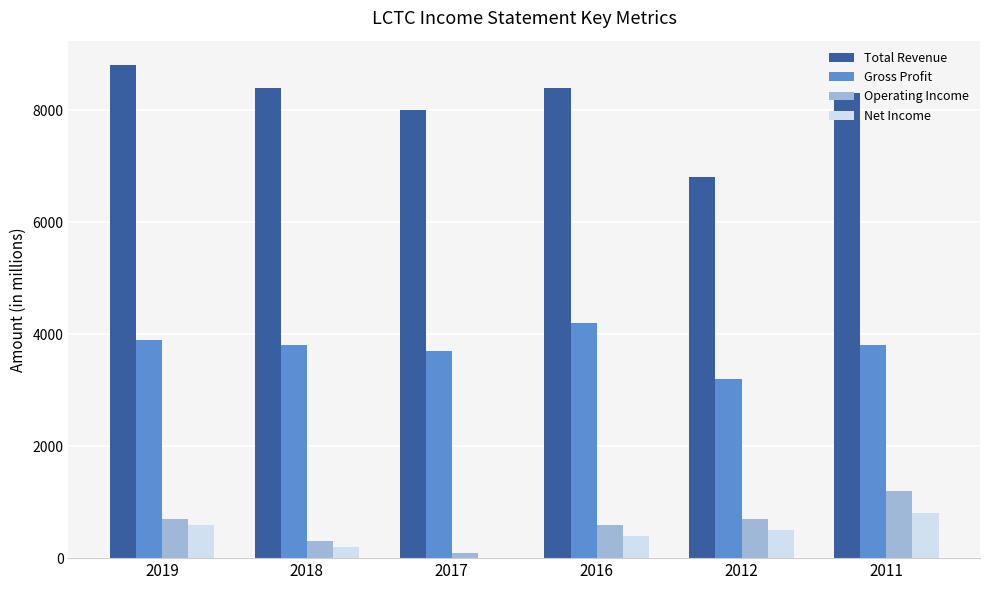

Reading left to right, what are all the values shown in this chart?

Total Revenue: 2019=8800	2018=8400	2017=8000	2016=8400	2012=6800	2011=8300
Gross Profit: 2019=3900	2018=3800	2017=3700	2016=4200	2012=3200	2011=3800
Operating Income: 2019=700	2018=300	2017=100	2016=600	2012=700	2011=1200
Net Income: 2019=600	2018=200	2017=0	2016=400	2012=500	2011=800